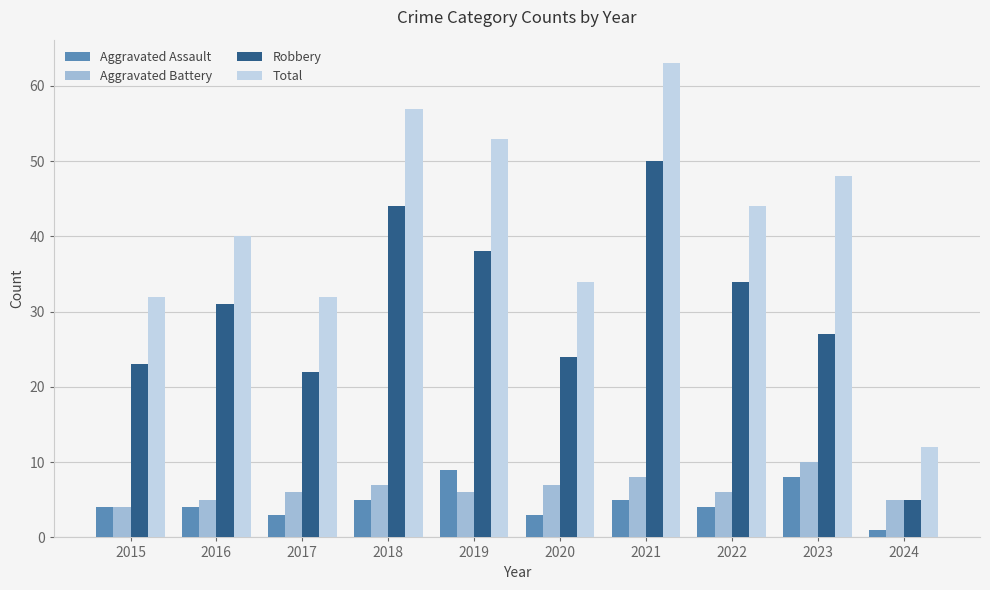

What is the sum of all Total values?

415